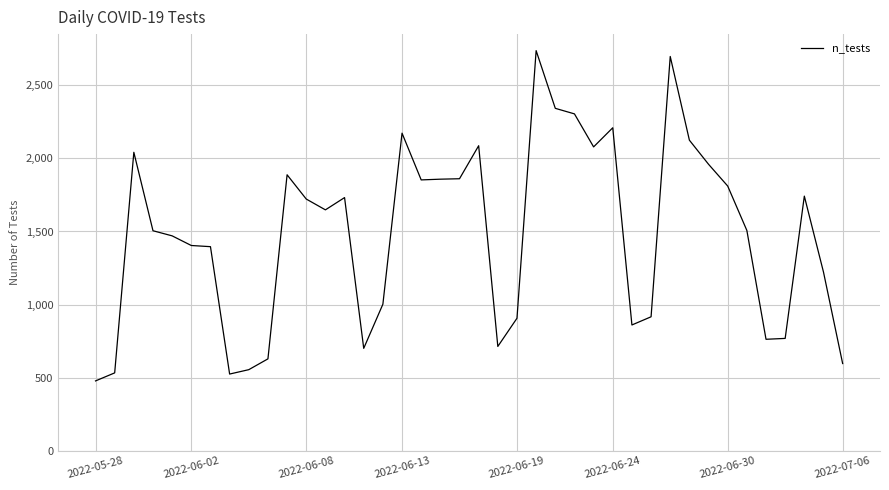

What is the difference between the maximum and minimum values?

2261